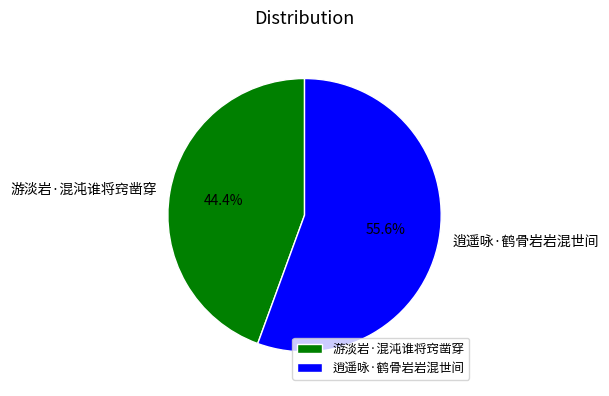

How many slices are in this pie chart?

2